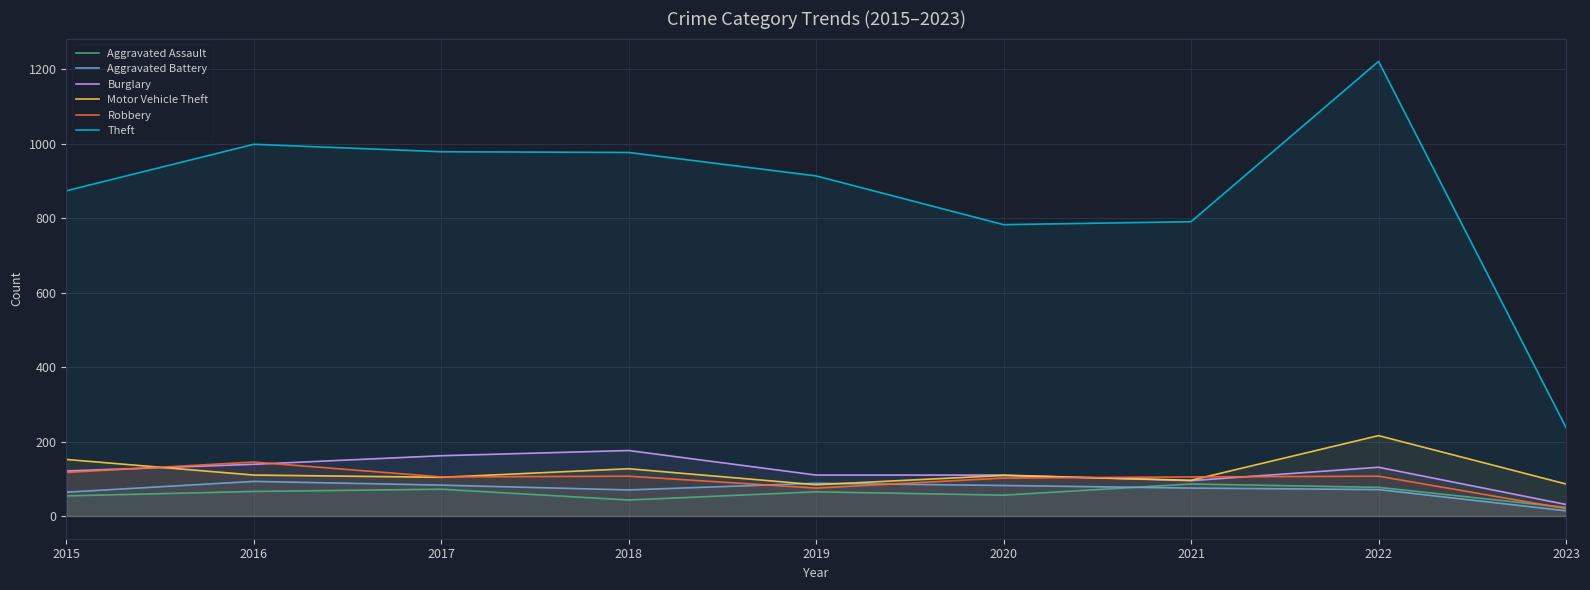

At which category is the sum across all series the highest?

2022